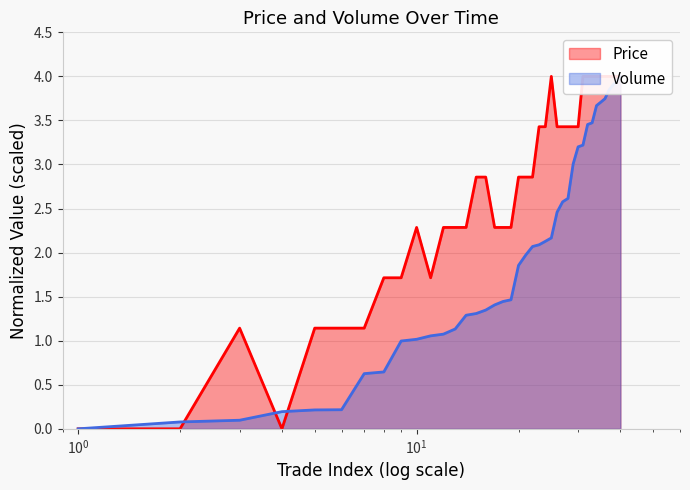

True or false: Volume has more than 2 interior local peaks.

False